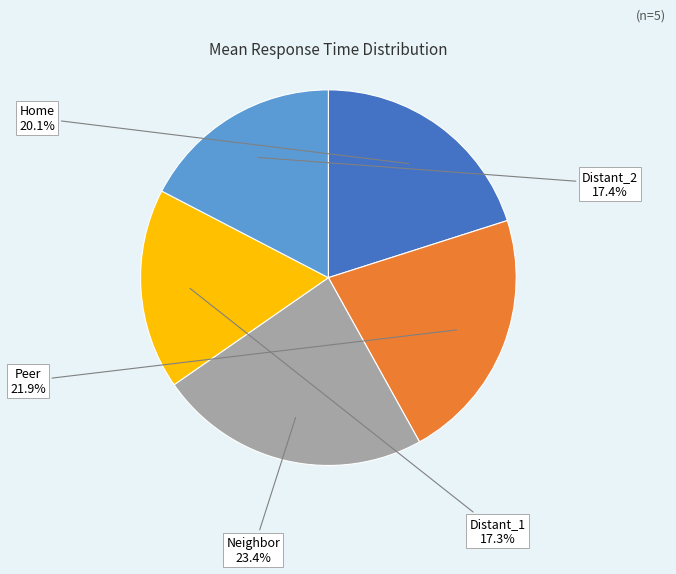

Is there any slice that represents more than half of the pie?

No